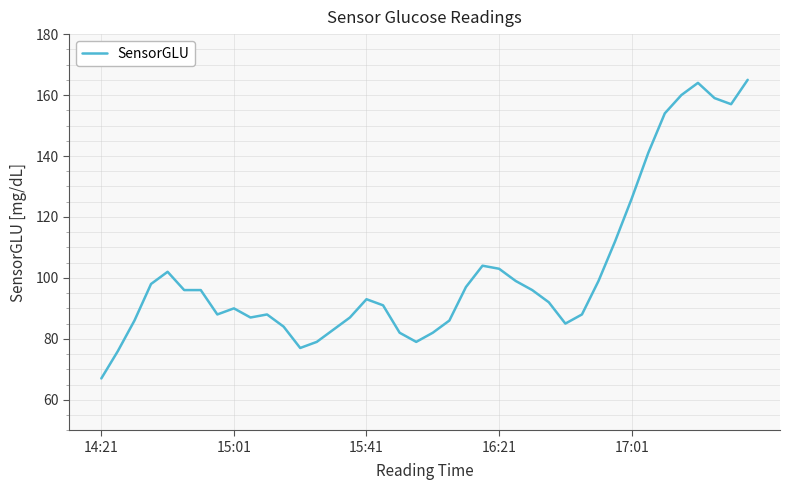

Reading right to left, what are all the values shown in this chart?

165	157	159	164	160	154	141	126	112	99	88	85	92	96	99	103	104	97	86	82	79	82	91	93	87	83	79	77	84	88	87	90	88	96	96	102	98	86	76	67